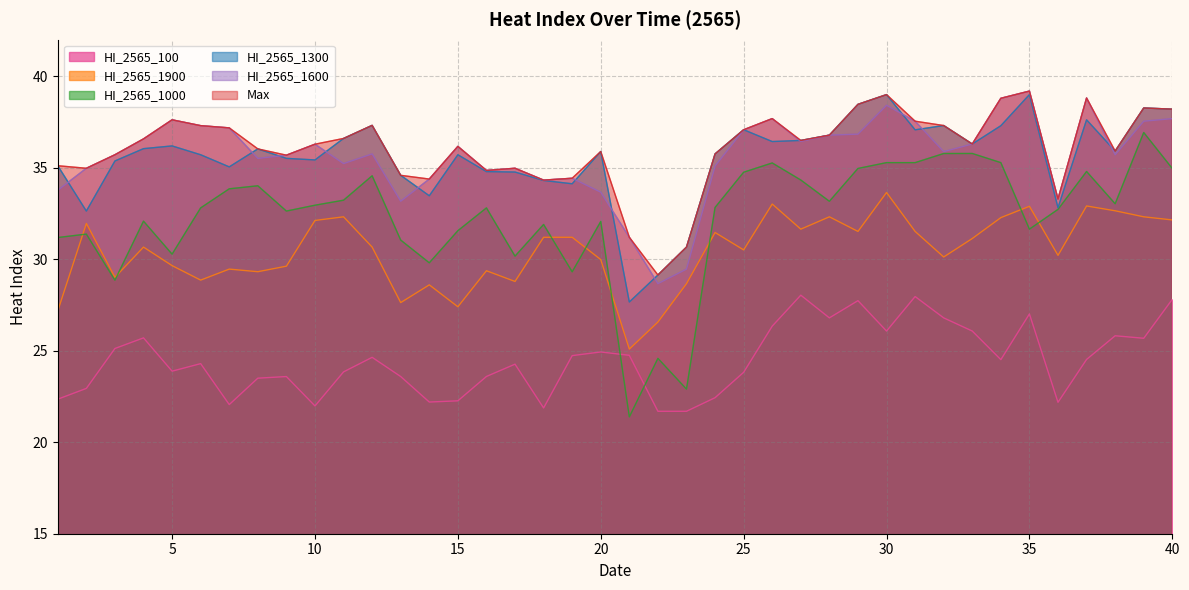

What is the difference between the highest and lowest values at 6?

13.0